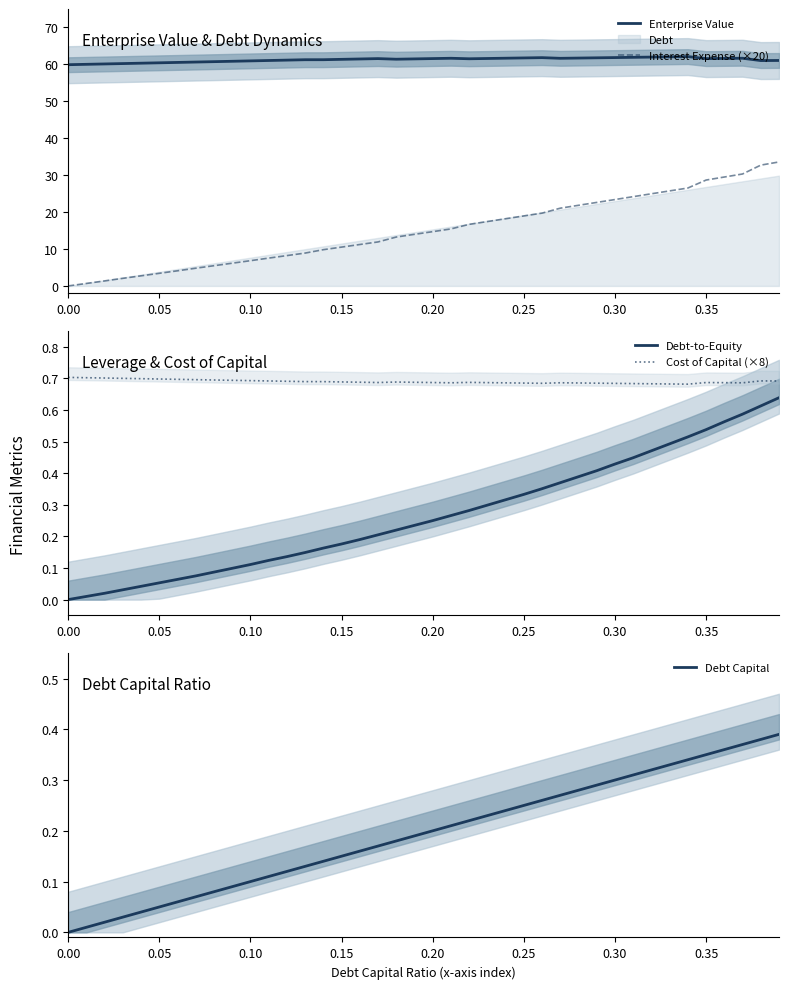

True or false: Enterprise Value and Interest Expense (×20) cross at least once.

False